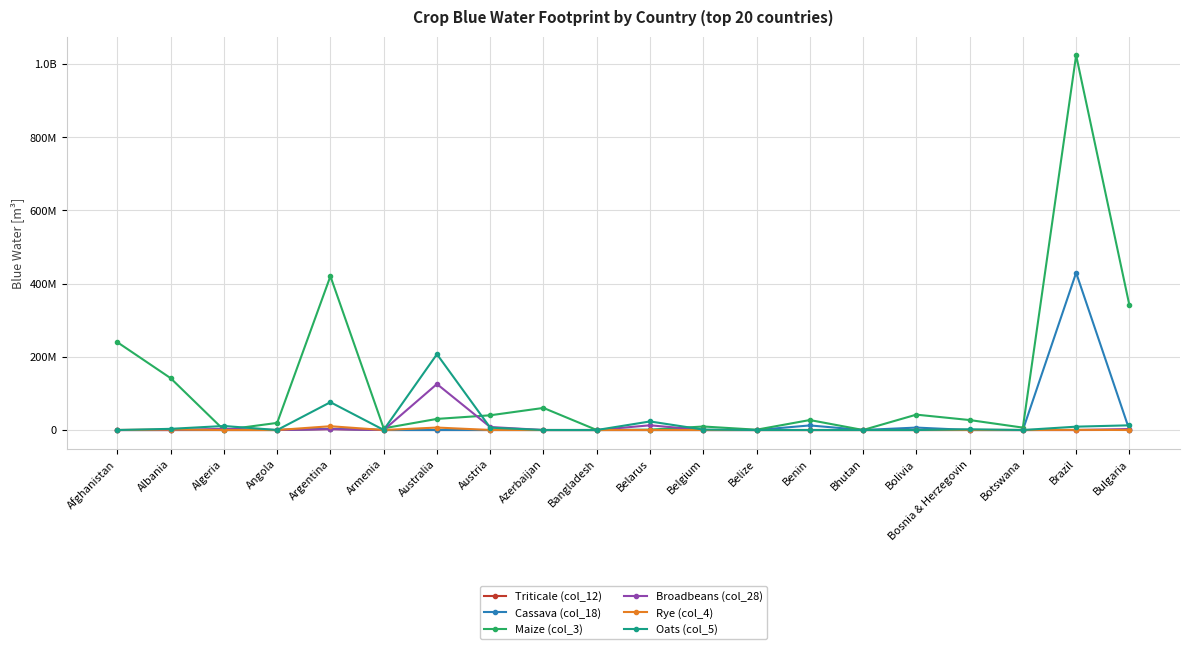

Reading left to right, list all the values displayed in this chart.

Triticale (col_12): Afghanistan=0.0	Albania=0.0	Algeria=0.0	Angola=0.0	Argentina=2799033.6	Armenia=0.0	Australia=0.0	Austria=0.0	Azerbaijan=0.0	Bangladesh=0.0	Belarus=0.0	Belgium=0.0	Belize=0.0	Benin=0.0	Bhutan=0.0	Bolivia=0.0	Bosnia & Herzegovin=0.0	Botswana=0.0	Brazil=0.0	Bulgaria=252829.4
Cassava (col_18): Afghanistan=0.0	Albania=0.0	Algeria=0.0	Angola=0.0	Argentina=3424080.7	Armenia=0.0	Australia=0.0	Austria=0.0	Azerbaijan=0.0	Bangladesh=0.0	Belarus=0.0	Belgium=0.0	Belize=1449.7	Benin=12561256.9	Bhutan=0.0	Bolivia=6677059.4	Bosnia & Herzegovin=0.0	Botswana=0.0	Brazil=429663053.7	Bulgaria=0.0
Maize (col_3): Afghanistan=239916458.8	Albania=141693152.8	Algeria=117558.0	Angola=19460404.9	Argentina=420275951.8	Armenia=4631551.3	Australia=30361483.3	Austria=40230076.2	Azerbaijan=60360980.1	Bangladesh=0.0	Belarus=998230.6	Belgium=9609938.4	Belize=873690.1	Benin=27252702.8	Bhutan=58295.3	Bolivia=42019284.8	Bosnia & Herzegovin=27268420.7	Botswana=6568178.0	Brazil=1023913285.3	Bulgaria=340909611.4
Broadbeans (col_28): Afghanistan=0.0	Albania=0.0	Algeria=3297217.5	Angola=0.0	Argentina=2325984.4	Armenia=0.0	Australia=125655897.1	Austria=8205204.5	Azerbaijan=0.0	Bangladesh=0.0	Belarus=12888982.3	Belgium=3728.3	Belize=0.0	Benin=0.0	Bhutan=0.0	Bolivia=1418.0	Bosnia & Herzegovin=92152.7	Botswana=0.0	Brazil=820.3	Bulgaria=2662985.3
Rye (col_4): Afghanistan=0.0	Albania=1191410.7	Algeria=0.0	Angola=0.0	Argentina=10357837.0	Armenia=98.2	Australia=6726461.4	Austria=133560.4	Azerbaijan=15.0	Bangladesh=0.0	Belarus=22177.8	Belgium=25127.5	Belize=0.0	Benin=0.0	Bhutan=0.0	Bolivia=0.0	Bosnia & Herzegovin=104935.7	Botswana=0.0	Brazil=442330.2	Bulgaria=19192.5
Oats (col_5): Afghanistan=0.0	Albania=3232222.4	Algeria=11018547.8	Angola=0.0	Argentina=76019764.3	Armenia=309873.9	Australia=207132938.0	Austria=6429050.9	Azerbaijan=257.1	Bangladesh=0.0	Belarus=23406437.8	Belgium=1183569.9	Belize=0.0	Benin=0.0	Bhutan=0.0	Bolivia=7294.6	Bosnia & Herzegovin=1934703.4	Botswana=0.0	Brazil=9177536.9	Bulgaria=12848097.0